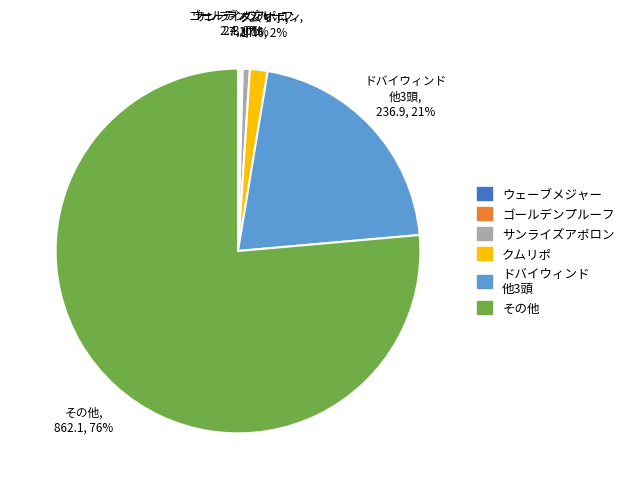

Which slice is the largest?

その他